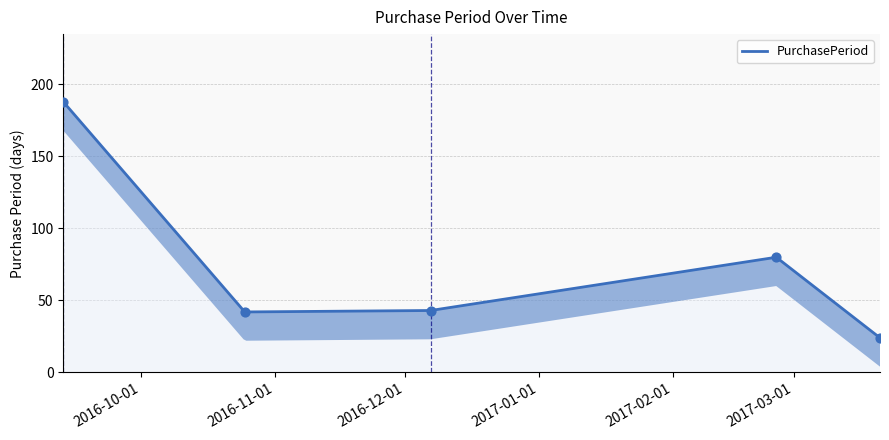

Which has a higher value, 2016-09-13 or 2016-10-25?

2016-09-13